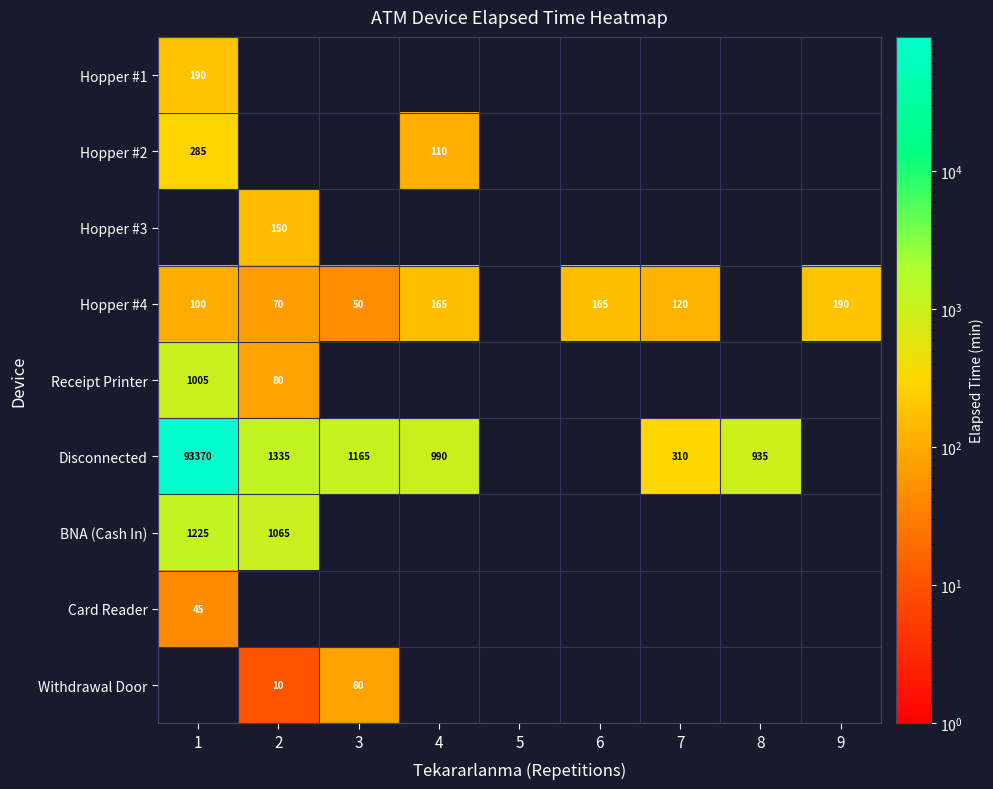

True or false: Disconnected has a value of 93370 at 1.

True